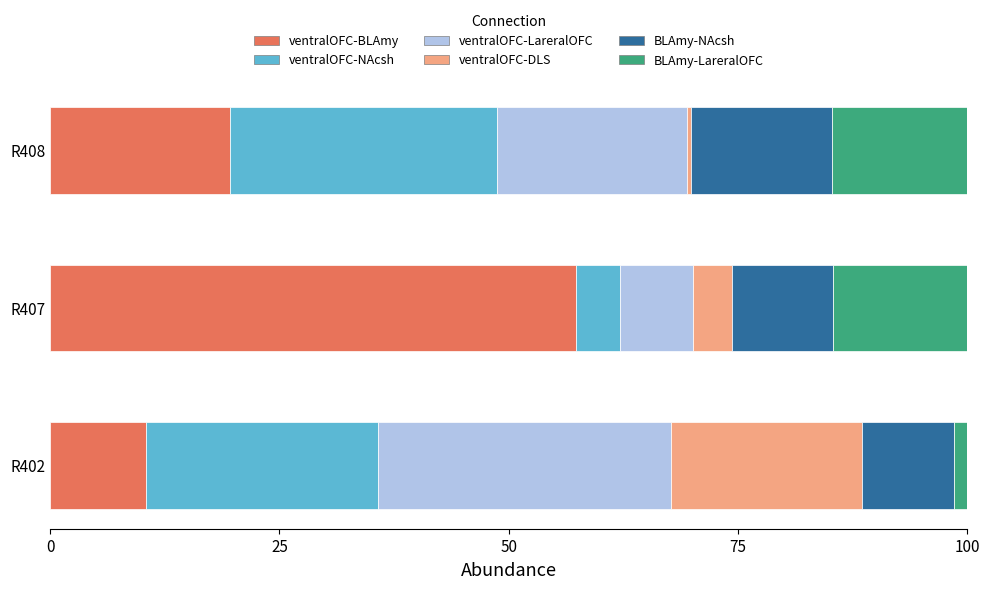

Which category has the highest value in the ventralOFC-BLAmy series?

R407